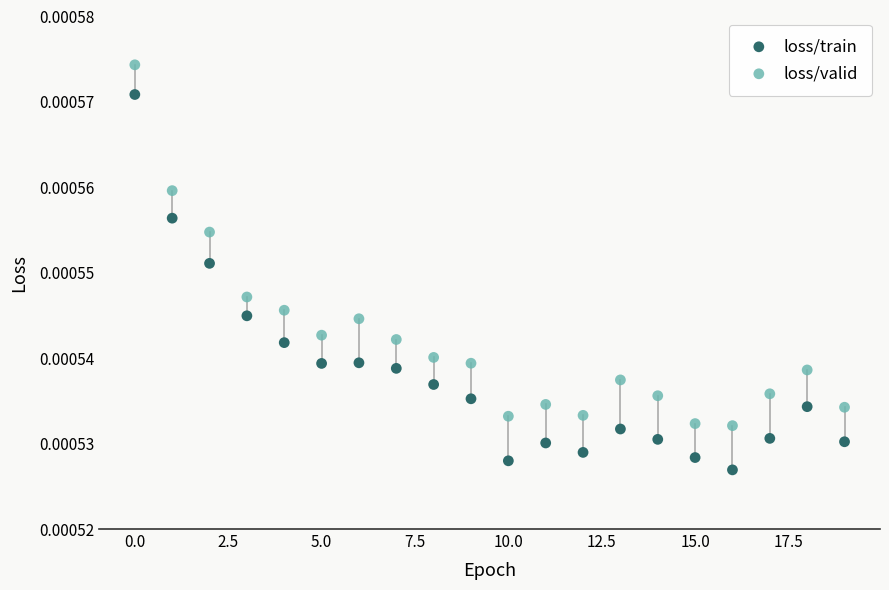

Which series has the widest spread of Y values?

loss/train